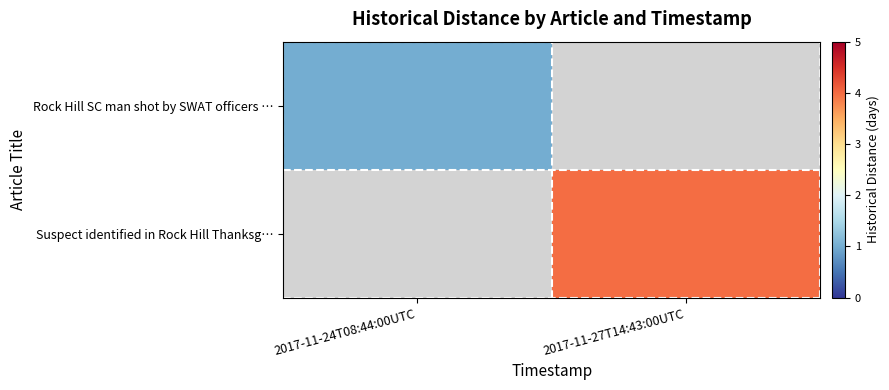

Which series has the largest range (max minus min)?

Rock Hill SC man shot by SWAT officers …